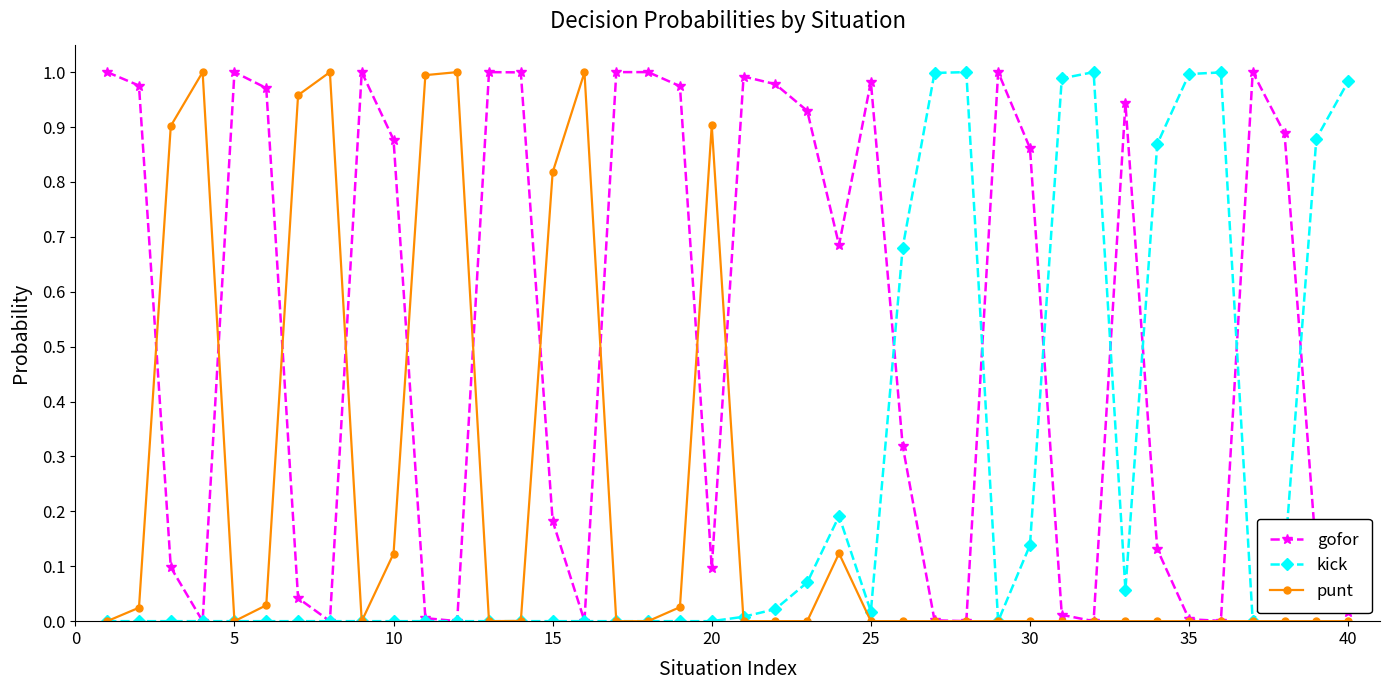

Which series has the largest total across all categories?

gofor